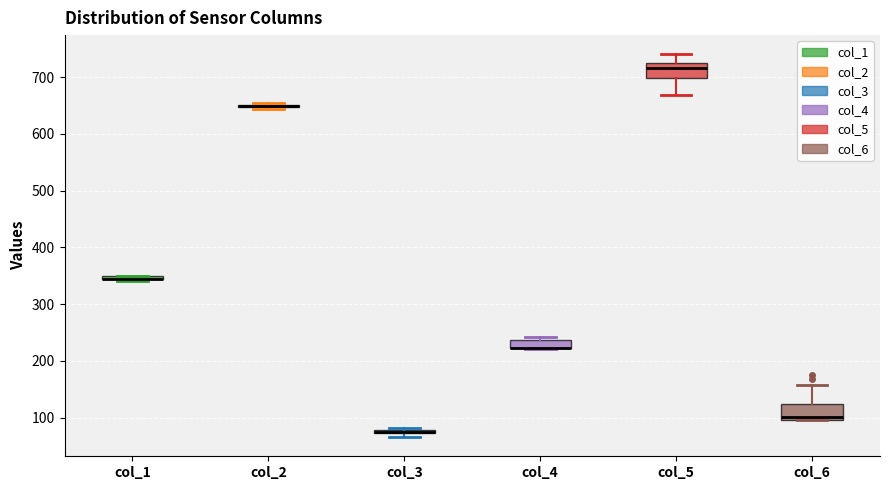

Where is the upper edge of the box for col_4 on the y-axis? The values are not printed on the chart, so give them approximately, as read against the axis.

240